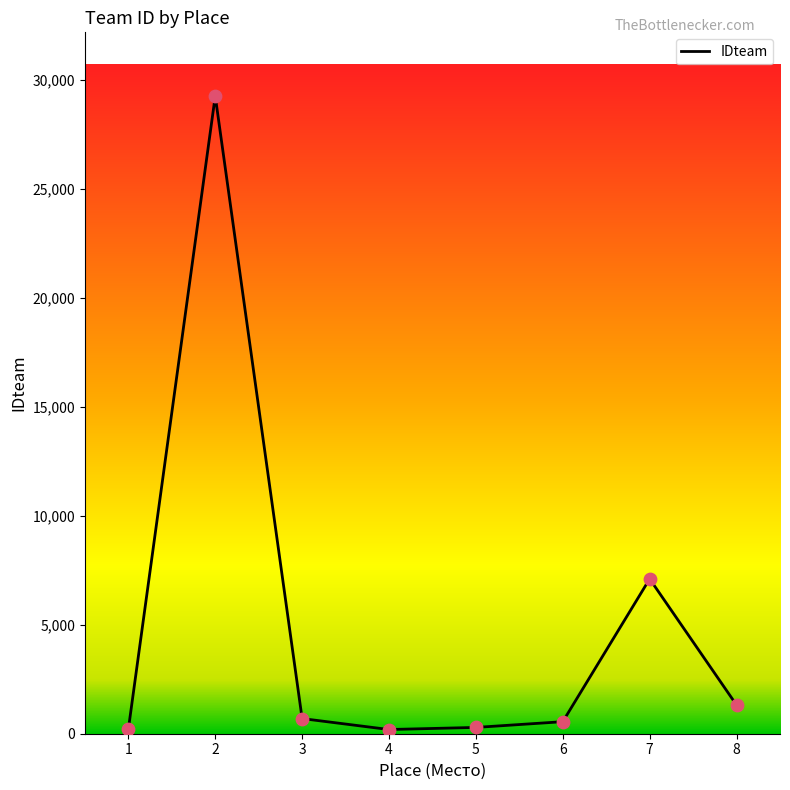

What is the change in value from 5 to 6?

+263